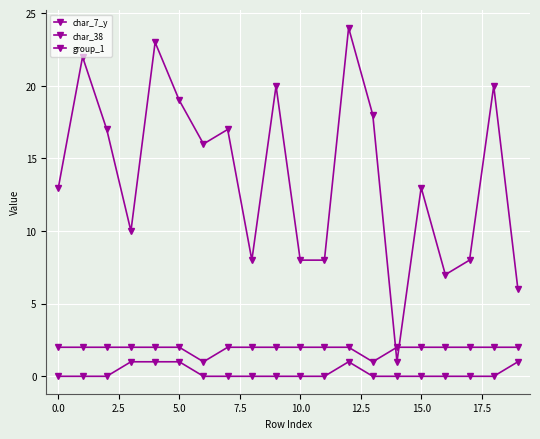

Is this an area chart (filled region under the line)?

No